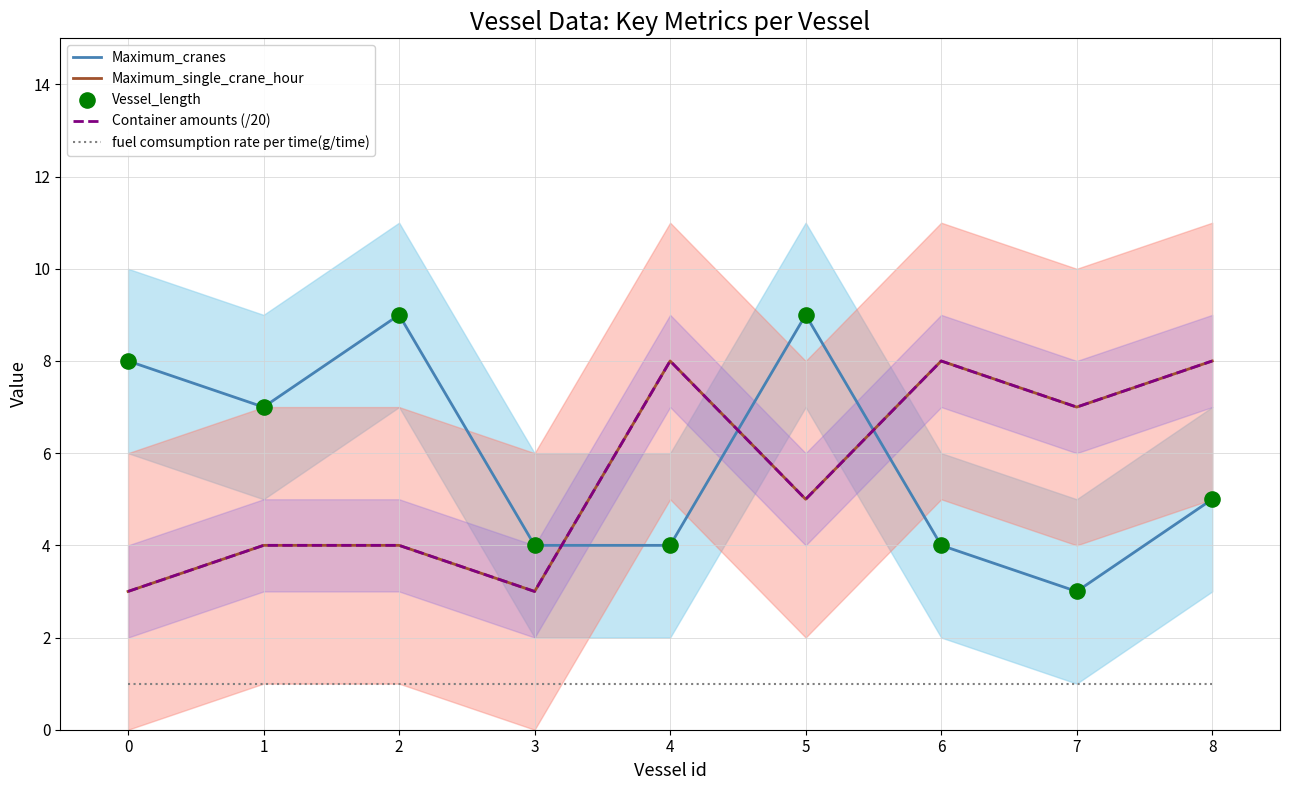

Which series contains the lowest Y value?

fuel comsumption rate per time(g/time)